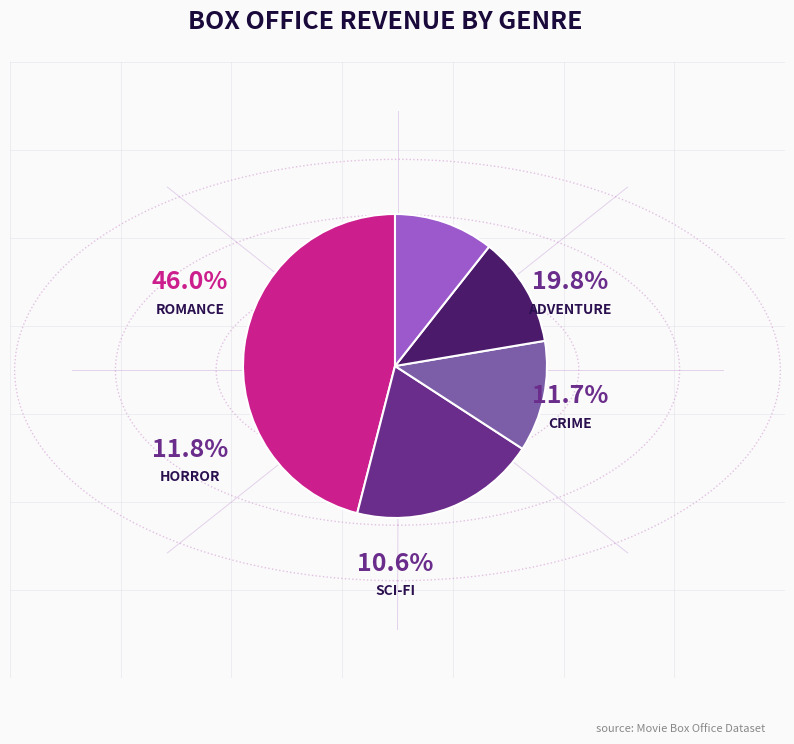

Which category has the biggest portion of the pie?

Romance